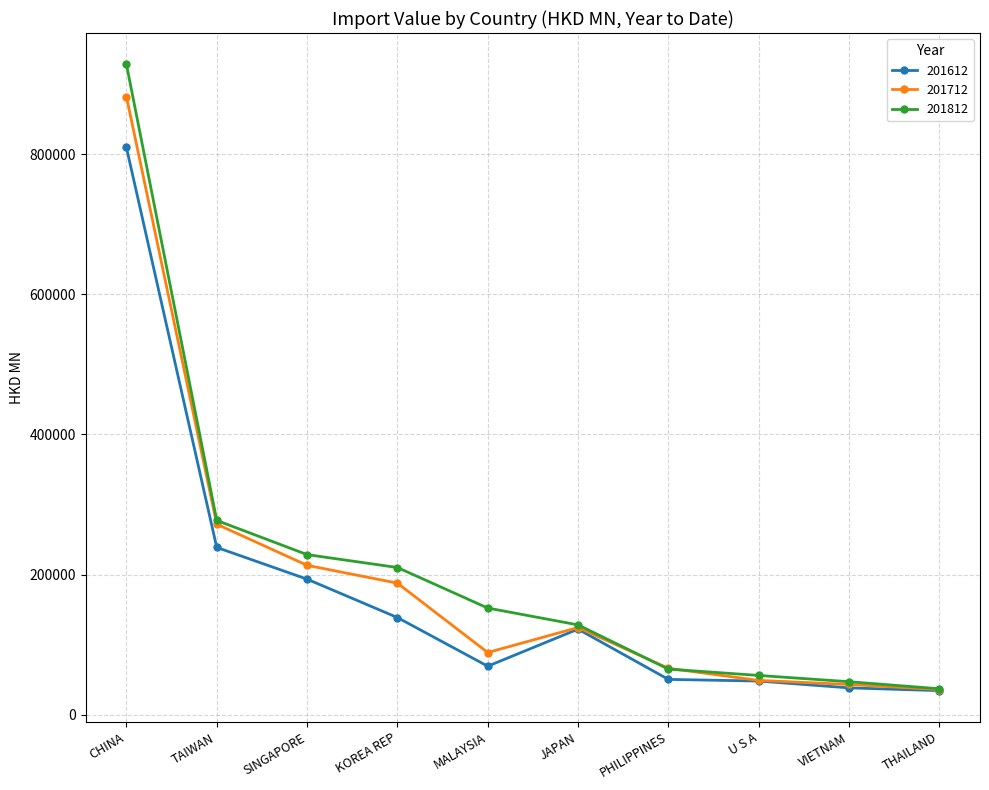

What is the spread (max minus min) of values at JAPAN?

6076.9